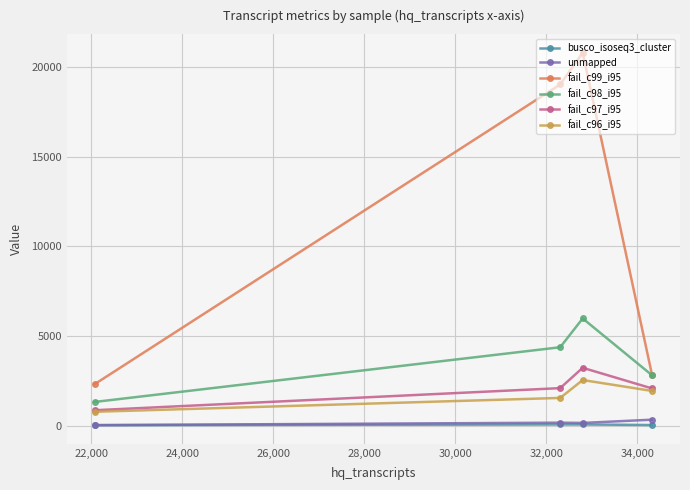

What is the value of the fail_c96_i95 point at the 3rd from the left?

2541.0